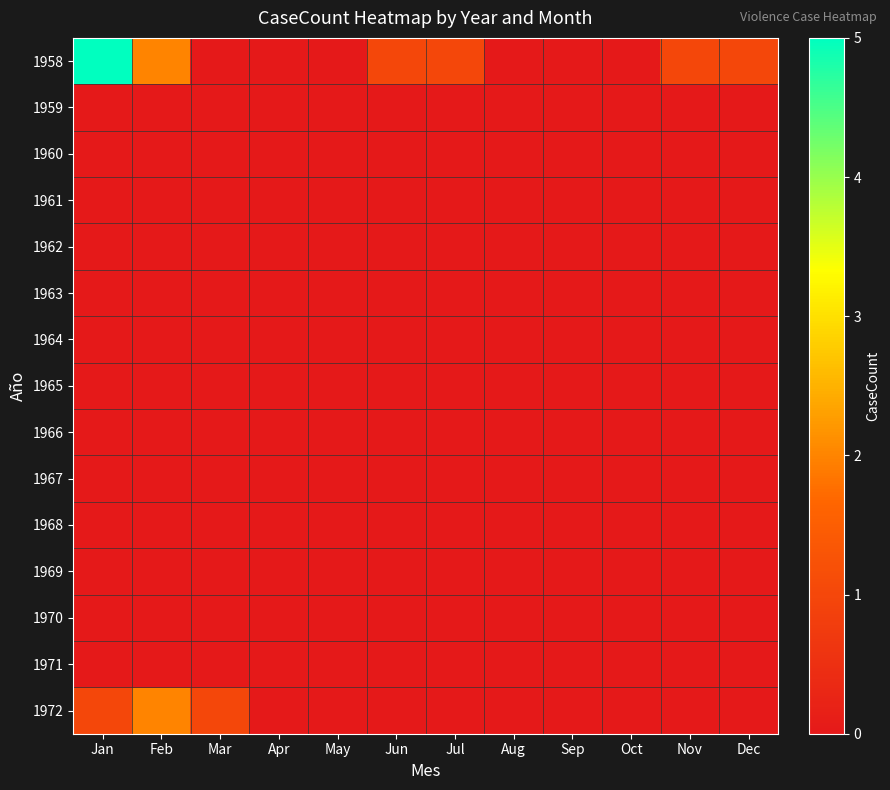

Reading left to right, extract all data points from this chart.

1958: Jan=5	Feb=2	Mar=0	Apr=0	May=0	Jun=1	Jul=1	Aug=0	Sep=0	Oct=0	Nov=1	Dec=1
1959: Jan=0	Feb=0	Mar=0	Apr=0	May=0	Jun=0	Jul=0	Aug=0	Sep=0	Oct=0	Nov=0	Dec=0
1960: Jan=0	Feb=0	Mar=0	Apr=0	May=0	Jun=0	Jul=0	Aug=0	Sep=0	Oct=0	Nov=0	Dec=0
1961: Jan=0	Feb=0	Mar=0	Apr=0	May=0	Jun=0	Jul=0	Aug=0	Sep=0	Oct=0	Nov=0	Dec=0
1962: Jan=0	Feb=0	Mar=0	Apr=0	May=0	Jun=0	Jul=0	Aug=0	Sep=0	Oct=0	Nov=0	Dec=0
1963: Jan=0	Feb=0	Mar=0	Apr=0	May=0	Jun=0	Jul=0	Aug=0	Sep=0	Oct=0	Nov=0	Dec=0
1964: Jan=0	Feb=0	Mar=0	Apr=0	May=0	Jun=0	Jul=0	Aug=0	Sep=0	Oct=0	Nov=0	Dec=0
1965: Jan=0	Feb=0	Mar=0	Apr=0	May=0	Jun=0	Jul=0	Aug=0	Sep=0	Oct=0	Nov=0	Dec=0
1966: Jan=0	Feb=0	Mar=0	Apr=0	May=0	Jun=0	Jul=0	Aug=0	Sep=0	Oct=0	Nov=0	Dec=0
1967: Jan=0	Feb=0	Mar=0	Apr=0	May=0	Jun=0	Jul=0	Aug=0	Sep=0	Oct=0	Nov=0	Dec=0
1968: Jan=0	Feb=0	Mar=0	Apr=0	May=0	Jun=0	Jul=0	Aug=0	Sep=0	Oct=0	Nov=0	Dec=0
1969: Jan=0	Feb=0	Mar=0	Apr=0	May=0	Jun=0	Jul=0	Aug=0	Sep=0	Oct=0	Nov=0	Dec=0
1970: Jan=0	Feb=0	Mar=0	Apr=0	May=0	Jun=0	Jul=0	Aug=0	Sep=0	Oct=0	Nov=0	Dec=0
1971: Jan=0	Feb=0	Mar=0	Apr=0	May=0	Jun=0	Jul=0	Aug=0	Sep=0	Oct=0	Nov=0	Dec=0
1972: Jan=1	Feb=2	Mar=1	Apr=0	May=0	Jun=0	Jul=0	Aug=0	Sep=0	Oct=0	Nov=0	Dec=0